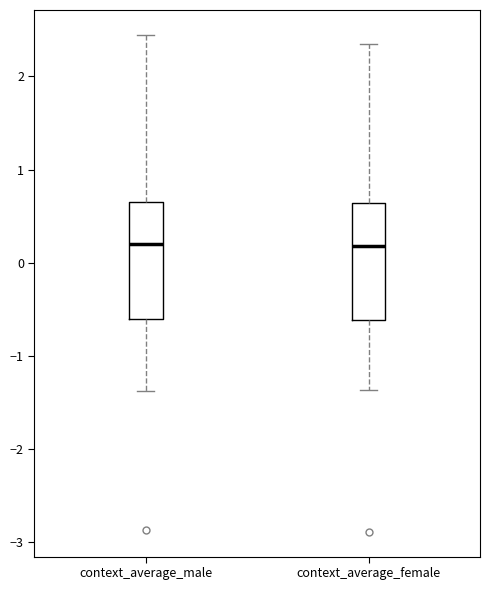

Reading left to right, transcribe this box plot: for each box, give where its median line is, the range the box spans, and where its two whiskers end, as read against the y-axis. The values are not printed on the chart, so give them approximately, as read against the axis.

context_average_male: median 0.2, box -0.6 to 0.6, whiskers -1.4 to 2.4
context_average_female: median 0.2, box -0.6 to 0.6, whiskers -1.4 to 2.3